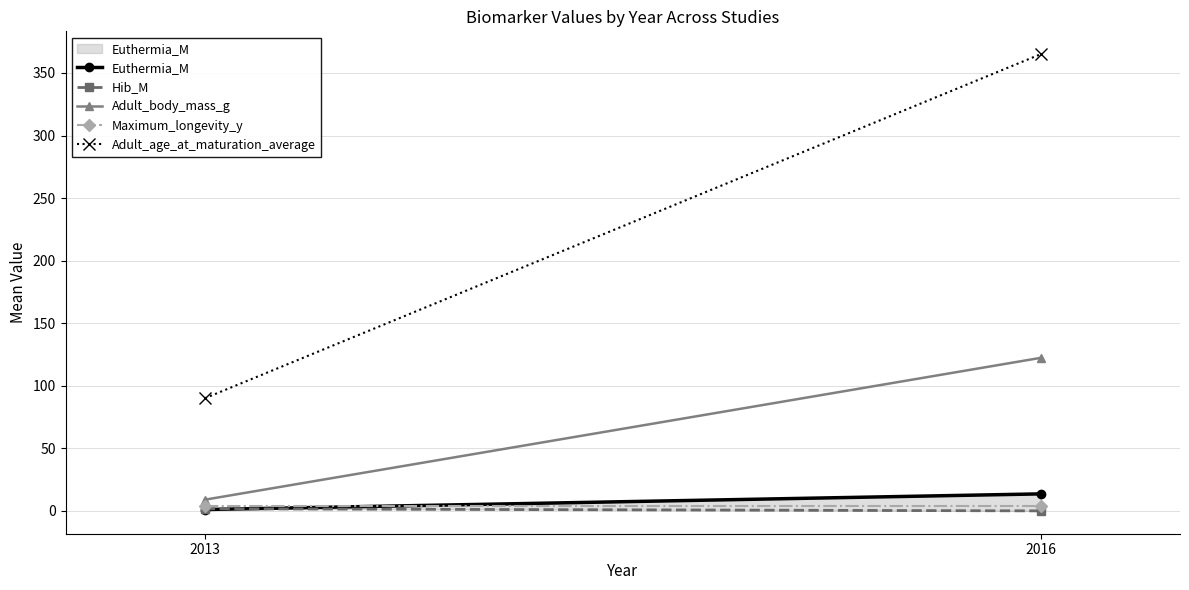

Reading right to left, what are all the values shown in this chart?

Euthermia_M: 2016=13.6	2013=1.1
Hib_M: 2016=0.0	2013=1.7
Adult_body_mass_g: 2016=122.3	2013=8.9
Maximum_longevity_y: 2016=4.0	2013=4.0
Adult_age_at_maturation_average: 2016=365.0	2013=90.0